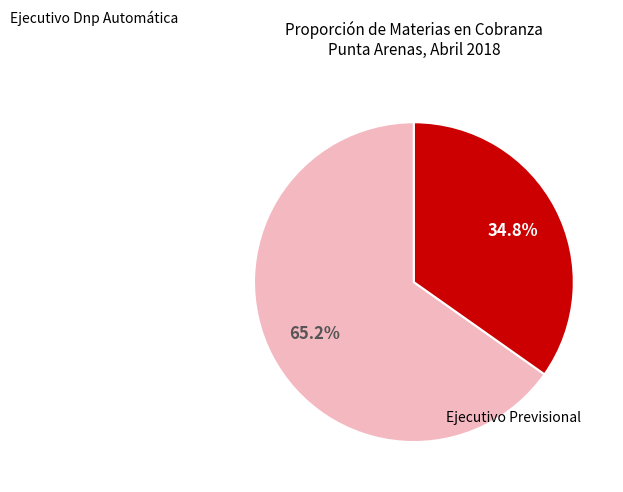

Is there a majority slice in this chart?

Yes